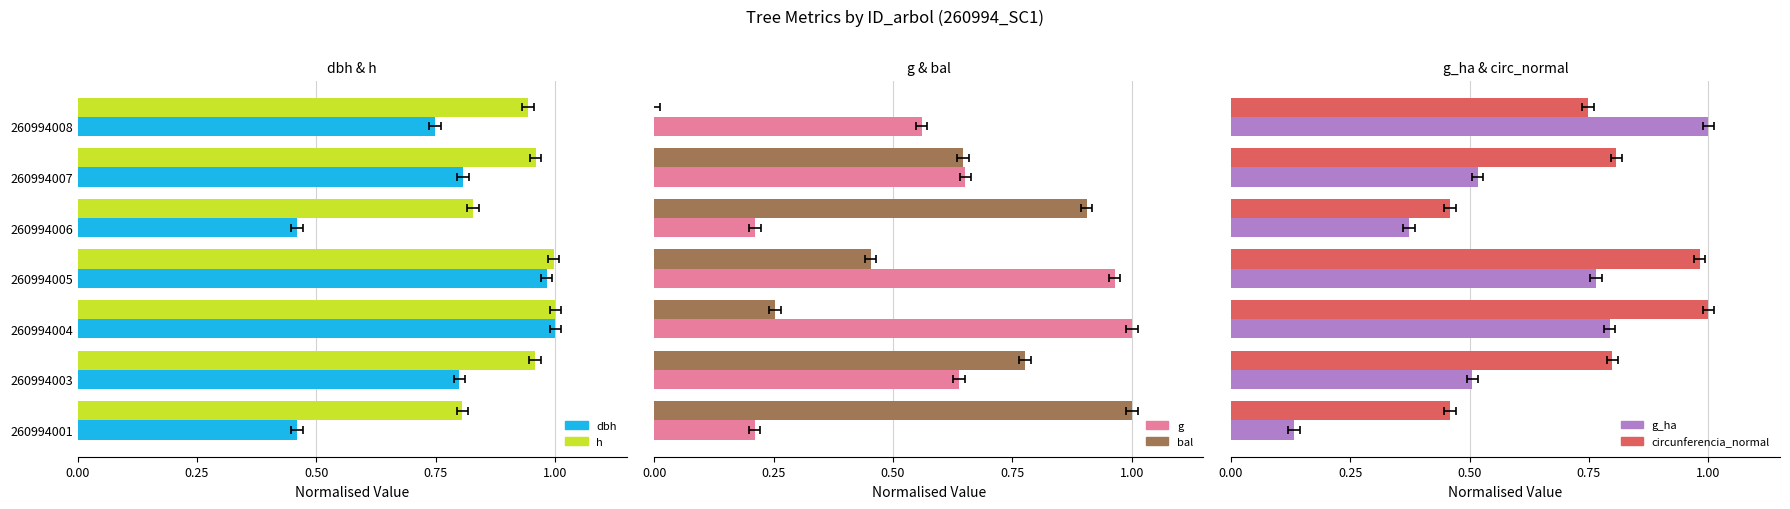

What is the value of the bal bar at the 3rd from the left?

0.3